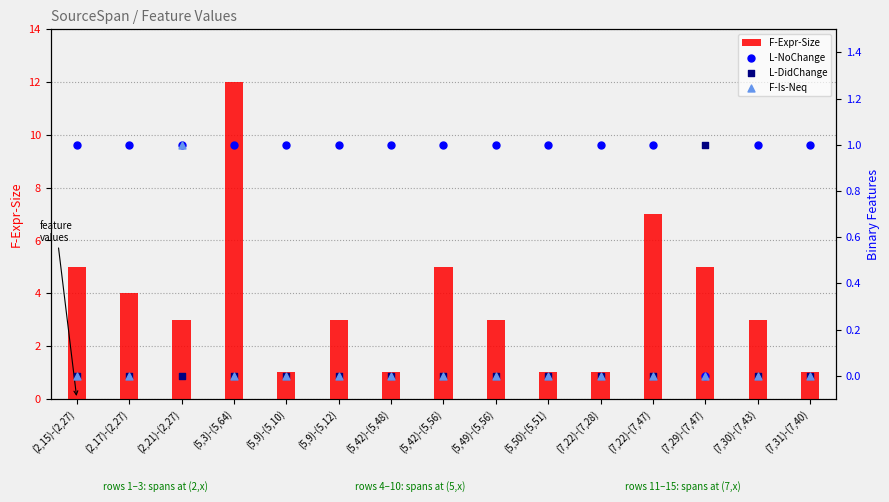

Which series reaches the maximum Y coordinate?

F-Expr-Size